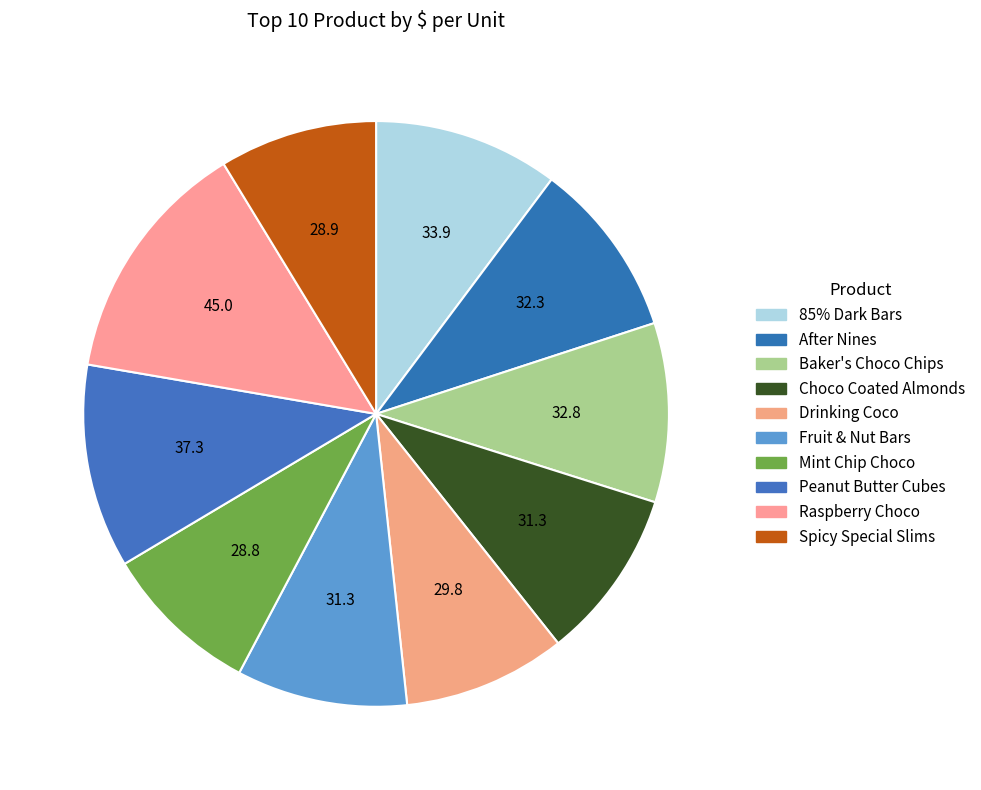

Approximately how many times larger is the value at Spicy Special Slims compared to Mint Chip Choco?

1.0